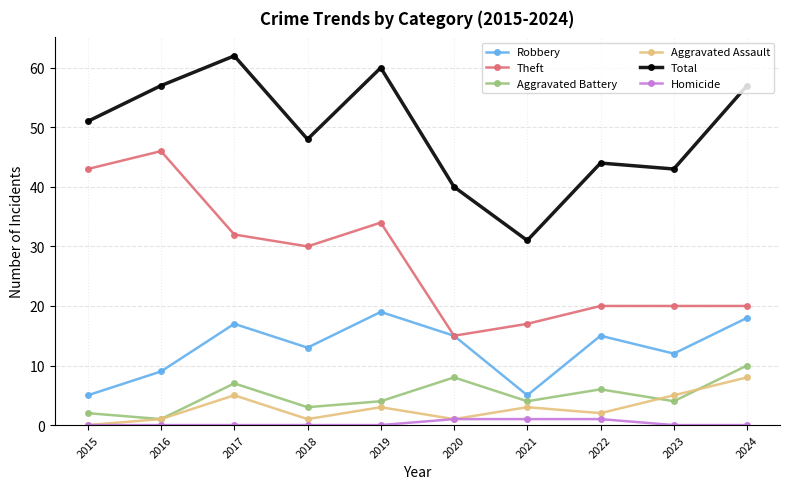

Reading left to right, list all the values displayed in this chart.

Robbery: 5	9	17	13	19	15	5	15	12	18
Theft: 43	46	32	30	34	15	17	20	20	20
Aggravated Battery: 2	1	7	3	4	8	4	6	4	10
Aggravated Assault: 0	1	5	1	3	1	3	2	5	8
Total: 51	57	62	48	60	40	31	44	43	57
Homicide: 0	0	0	0	0	1	1	1	0	0